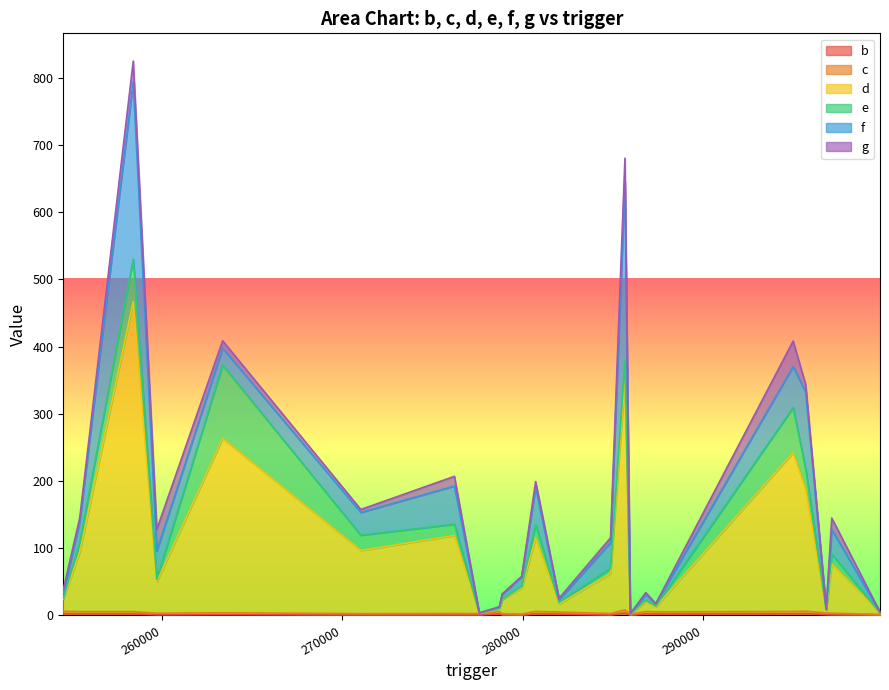

What are all the series names shown in the legend?

b, c, d, e, f, g